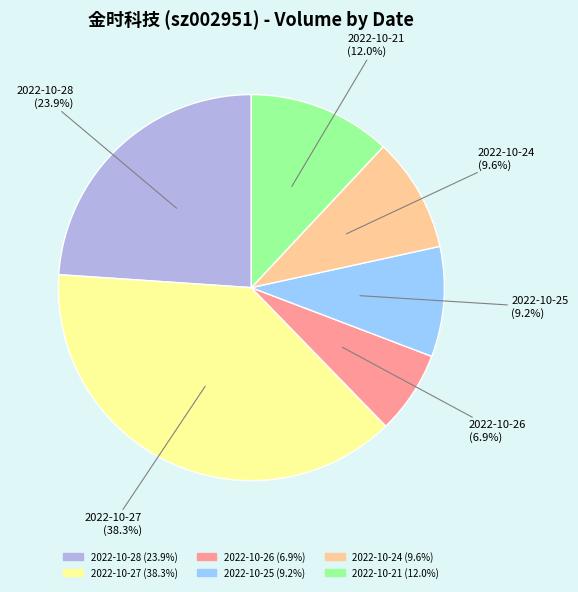

To the nearest percent, what portion does 2022-10-26 represent?

7%